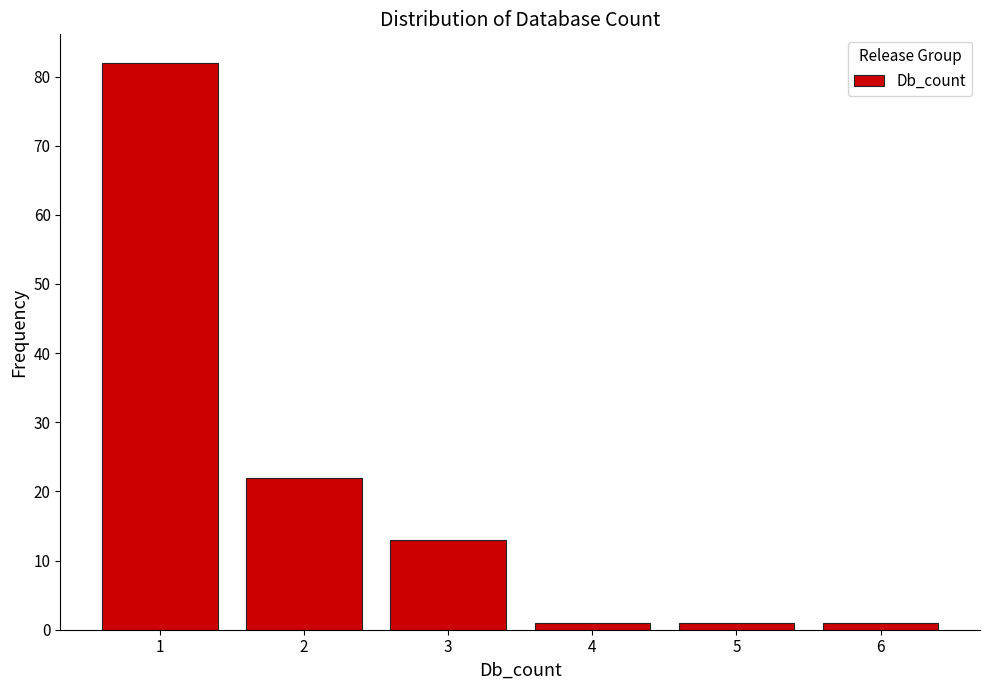

Over which range of the x-axis is the bar tallest?

0.5 to 1.5